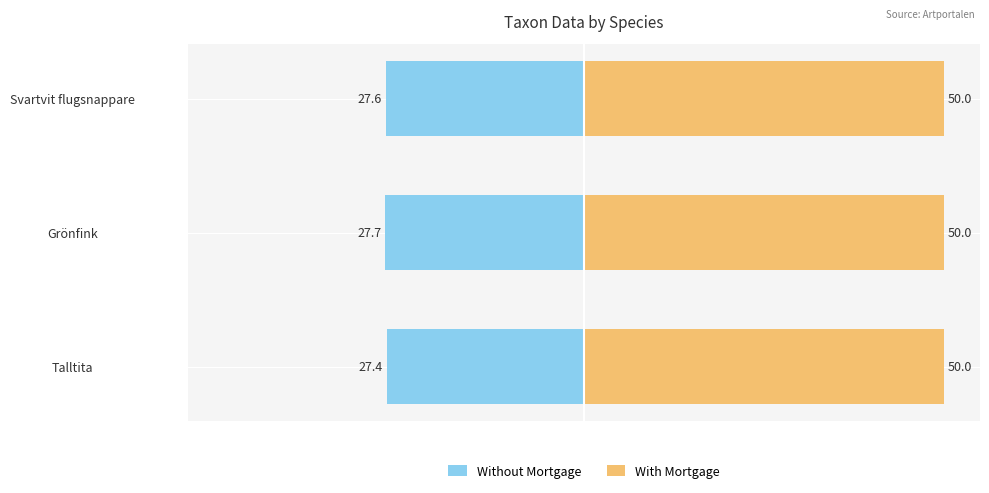

Between Talltita and Svartvit flugsnappare, which series saw the biggest shift?

Without Mortgage